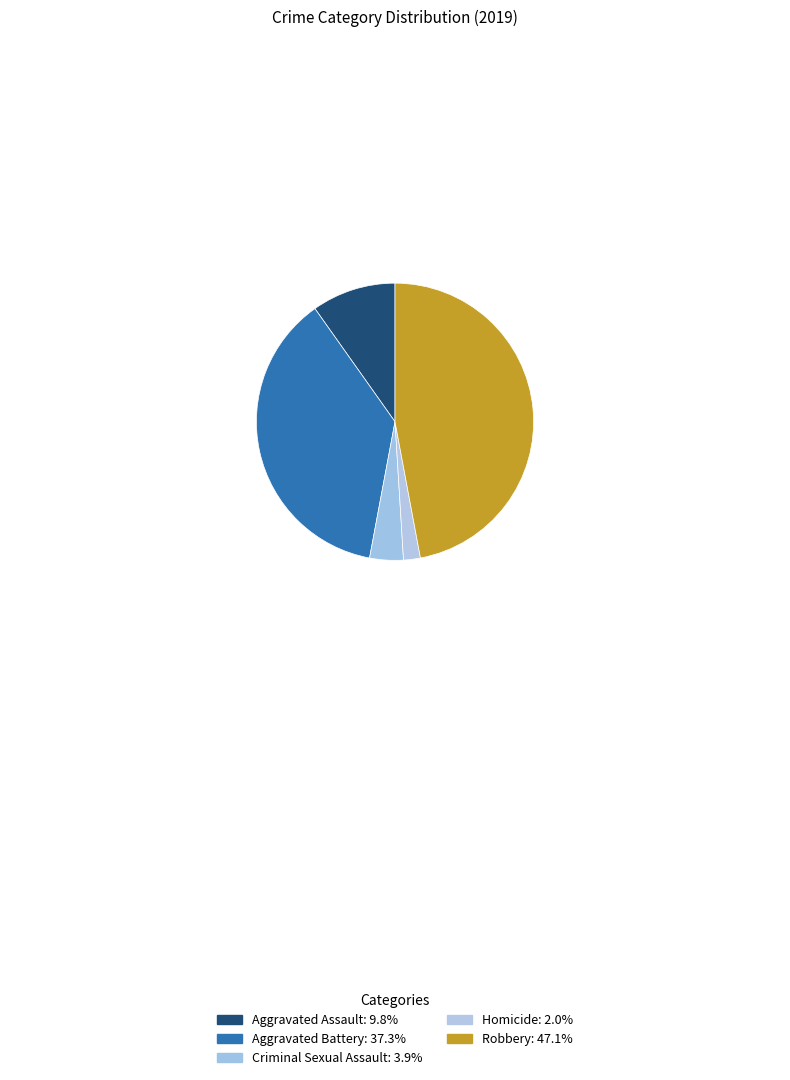

Count the number of slices in the pie.

5